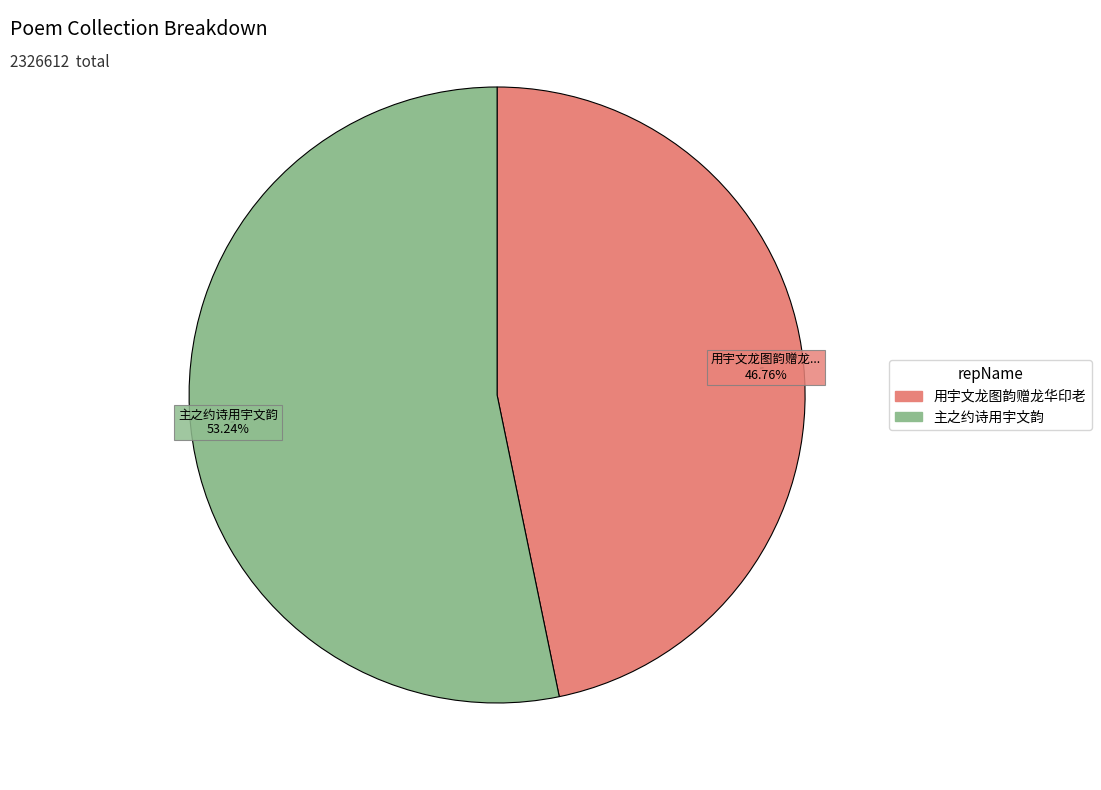

Is there a majority slice in this chart?

Yes